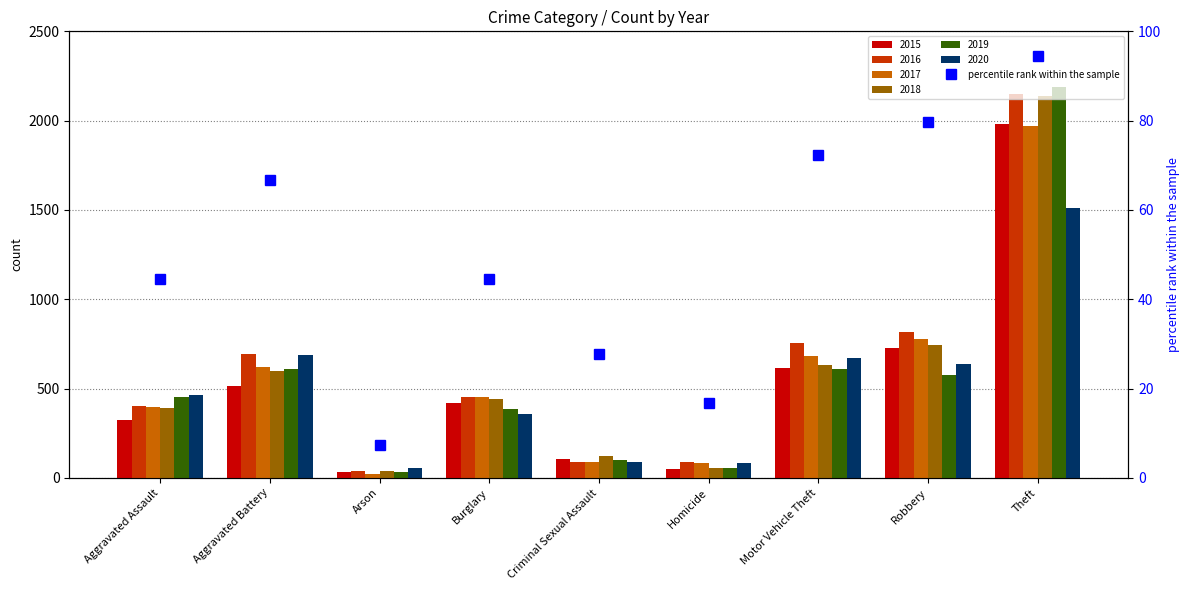

At which label is 2017 closest to 995?

Robbery